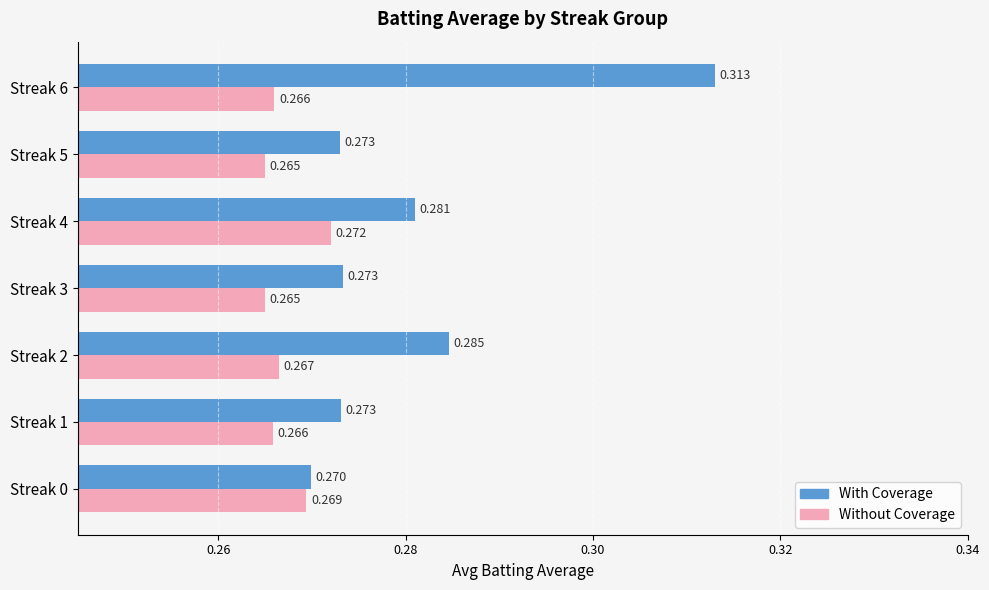

Rank the series by their maximum value, from lowest to highest.

Without Coverage, With Coverage